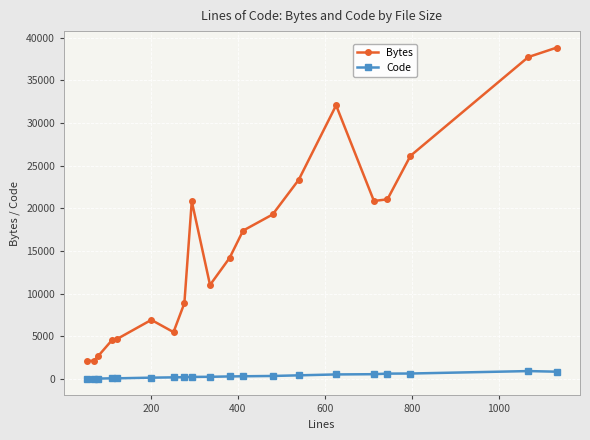

What is the difference between the second highest and minimum values in the Bytes series?

35619